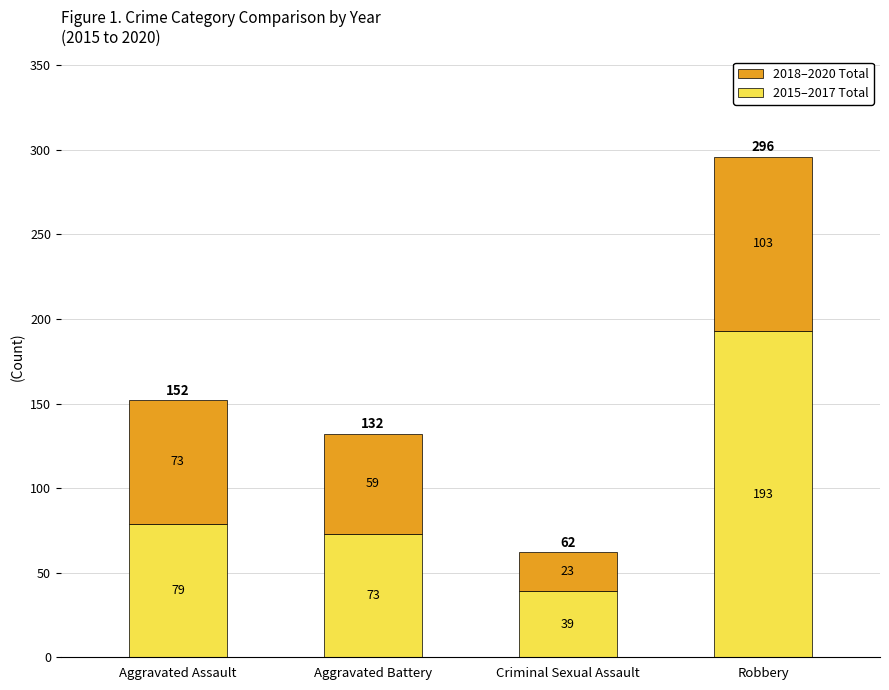

What is the highest value of the 2015–2017 Total series?

193